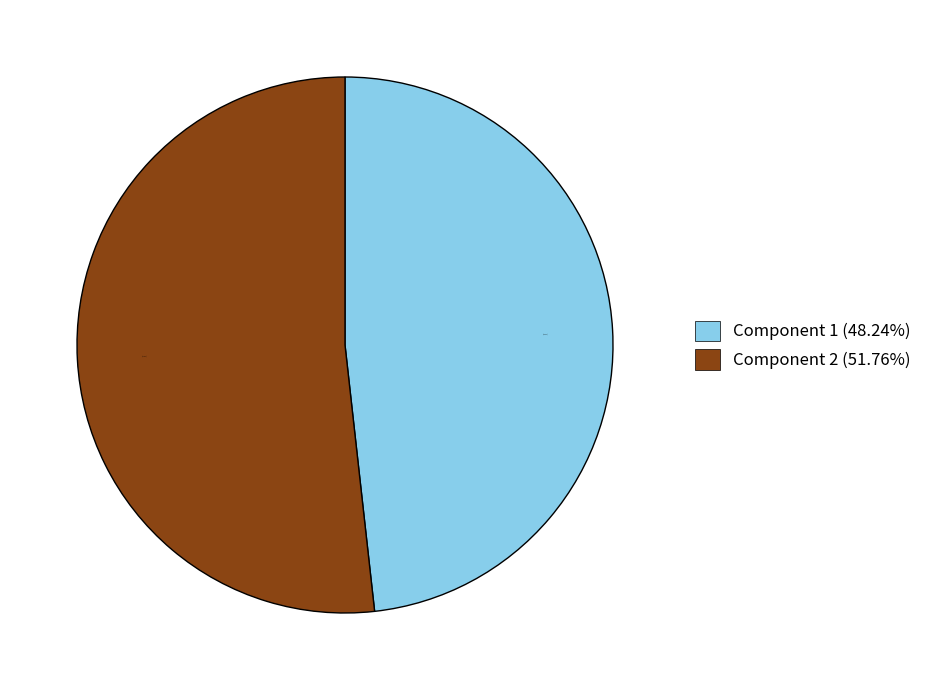

What is the largest slice in the pie chart?

Component 2 (51.76%)